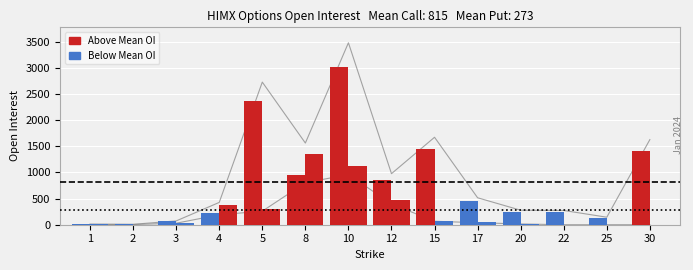

How many data points does each series have?

14